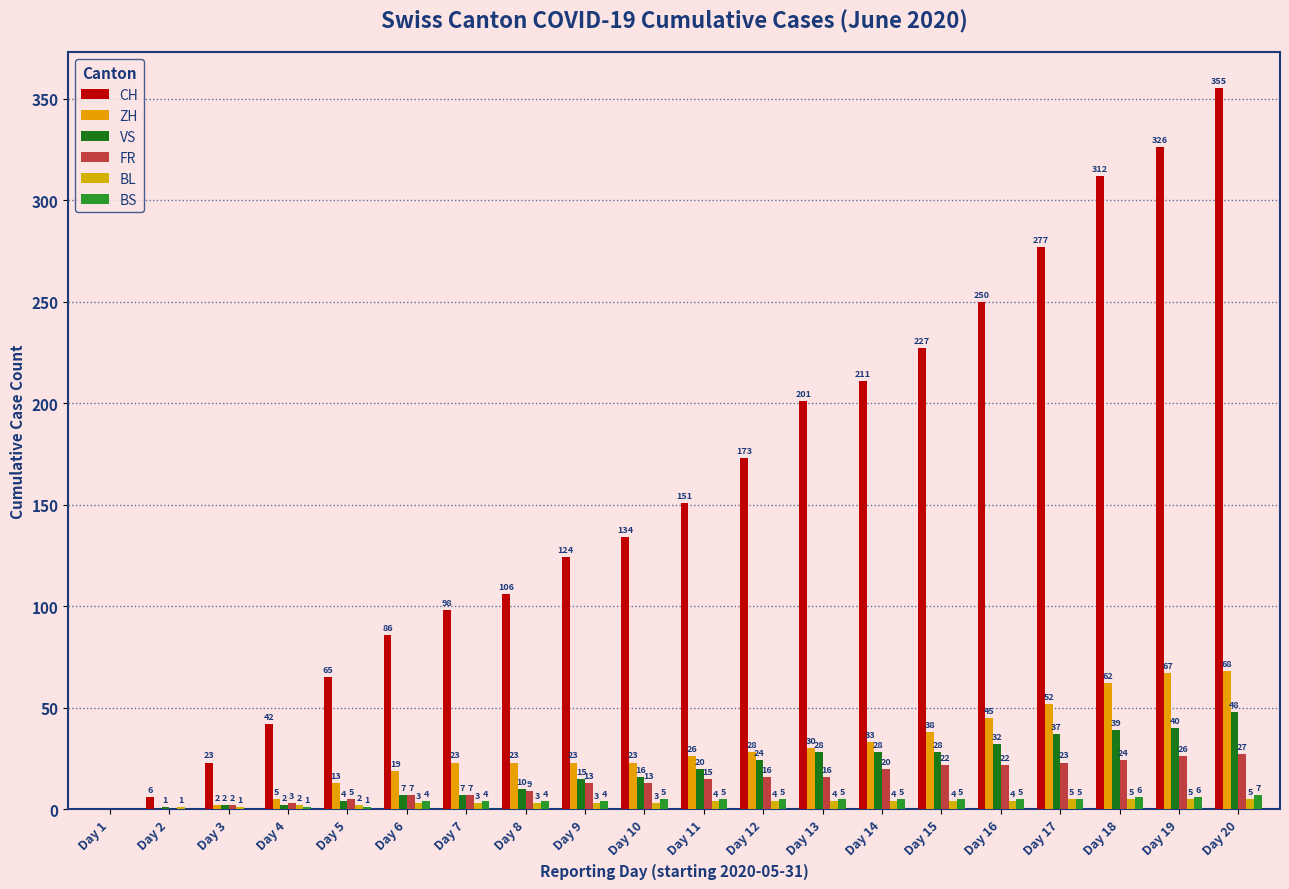

List the labels in order of BL value, largest first.

Day 17, Day 18, Day 19, Day 20, Day 11, Day 12, Day 13, Day 14, Day 15, Day 16, Day 6, Day 7, Day 8, Day 9, Day 10, Day 4, Day 5, Day 2, Day 3, Day 1